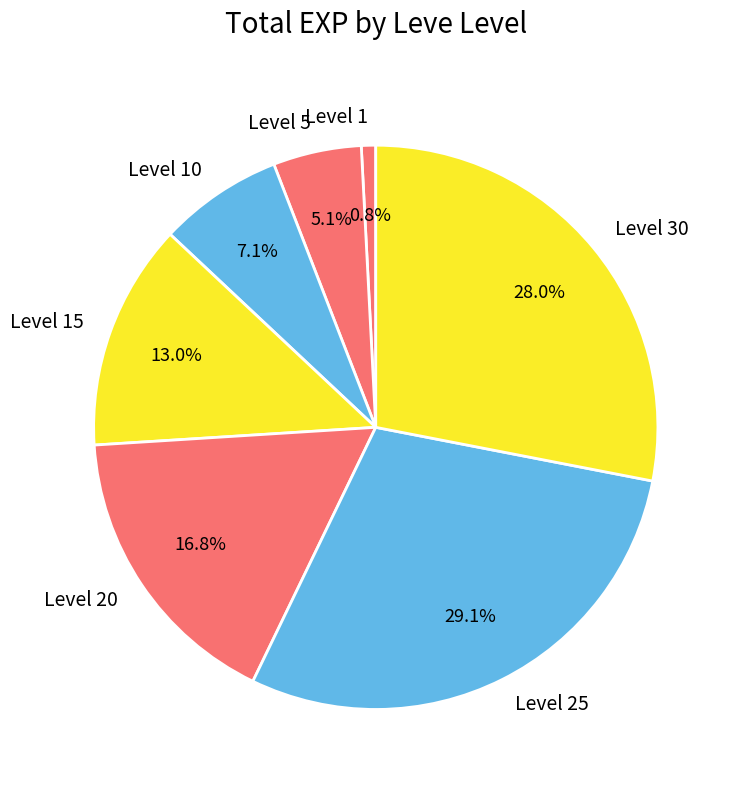

Combined, what portion of the pie is Level 10 and Level 25?

36.2%